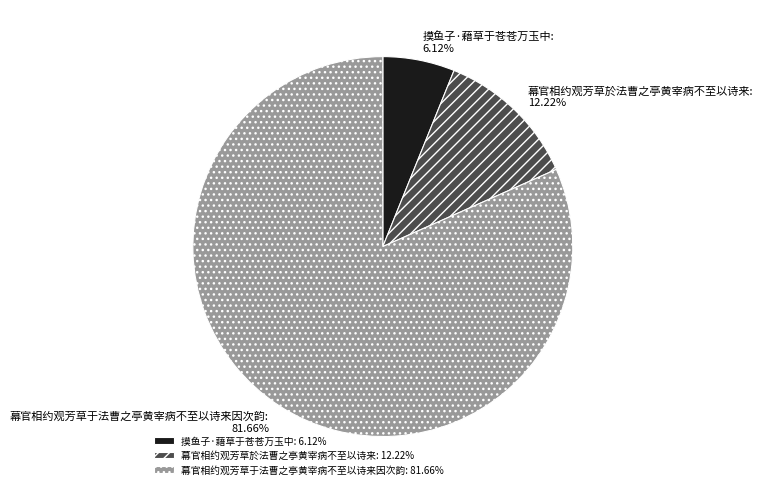

To the nearest percent, what is the difference between the largest and smallest slice percentages?

76%